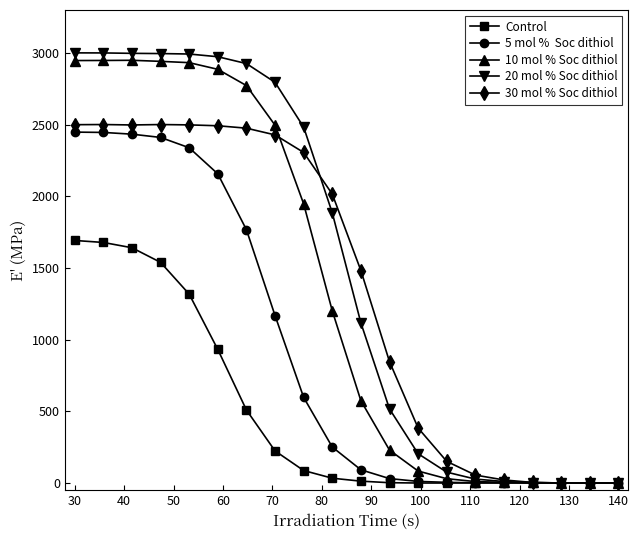

What is the greatest value displayed?

3000.9